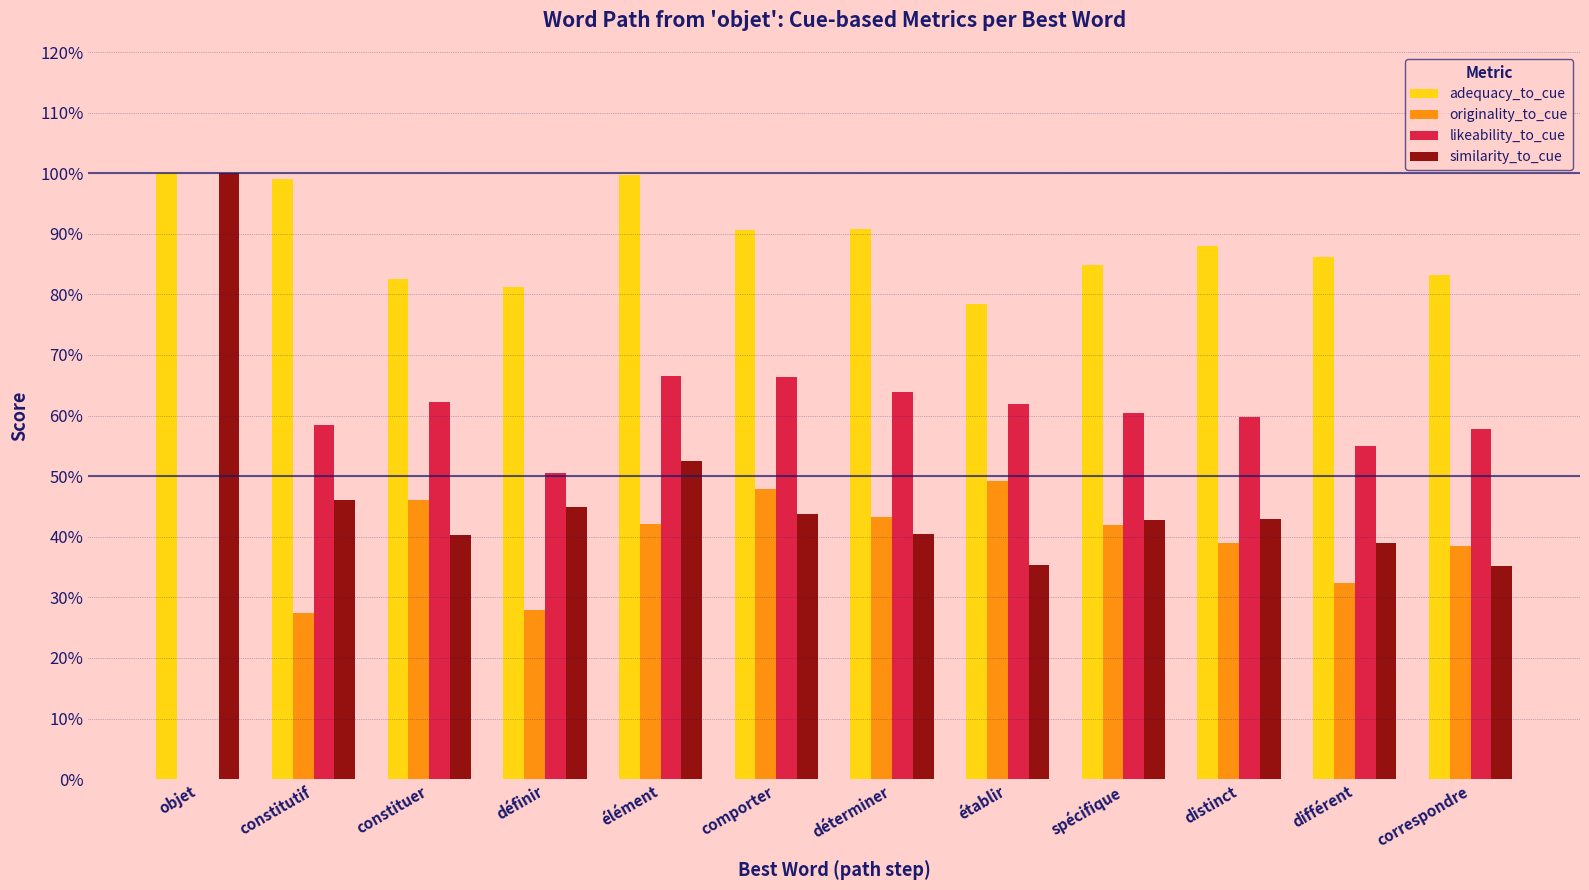

Does the chart contain stacked bars?

No